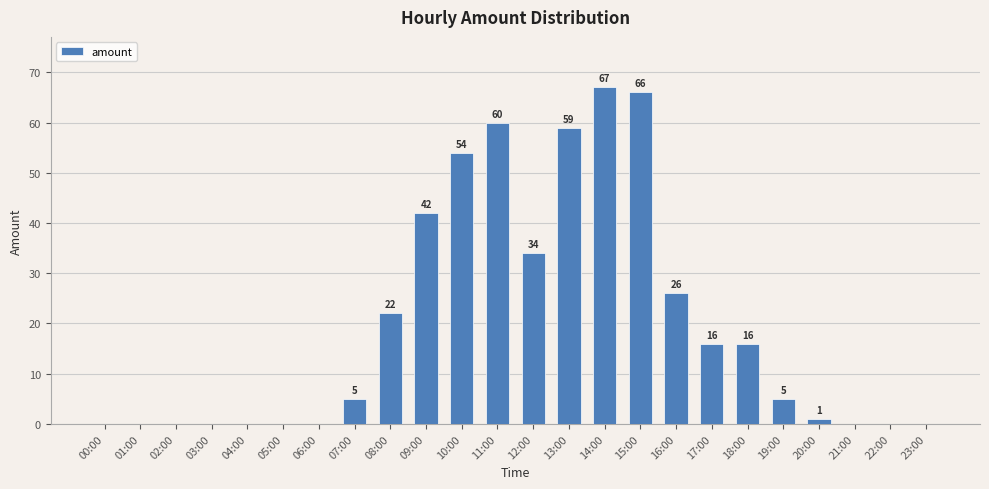

What is the maximum value shown in the chart?

67